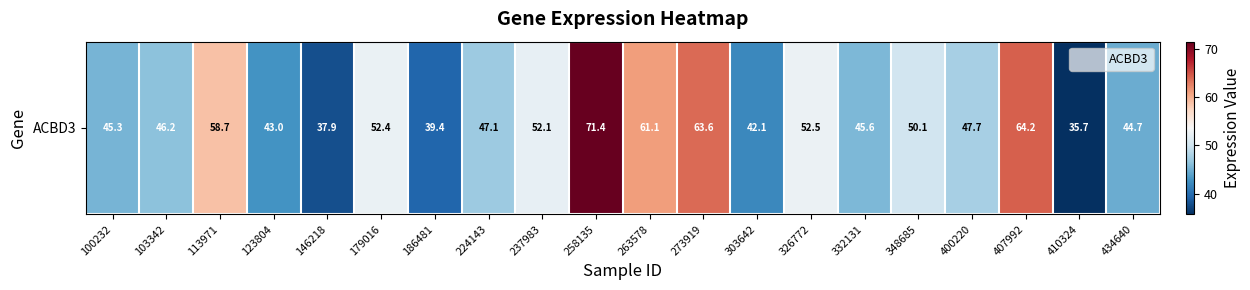

Reading left to right, what are all the values shown in this chart?

45.3	46.2	58.7	43.0	37.9	52.4	39.4	47.1	52.1	71.4	61.1	63.6	42.1	52.5	45.6	50.1	47.7	64.2	35.7	44.7